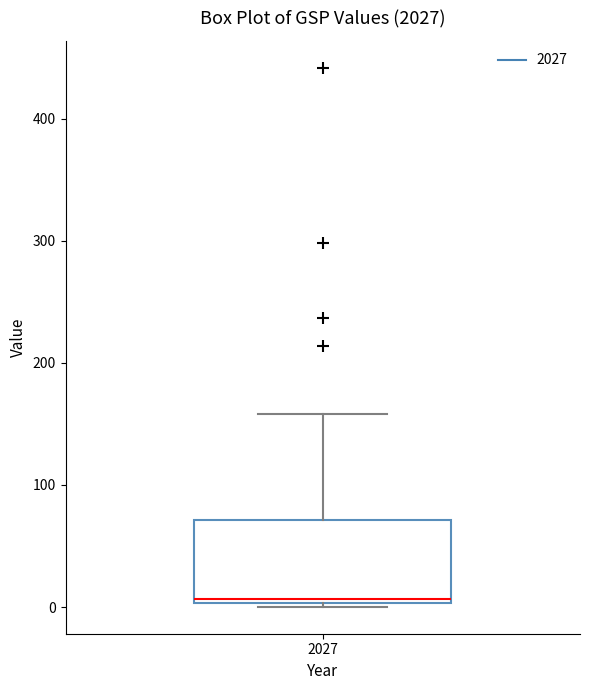

Where is the lower edge of the box at x = 2027 on the y-axis? The values are not printed on the chart, so give them approximately, as read against the axis.

0